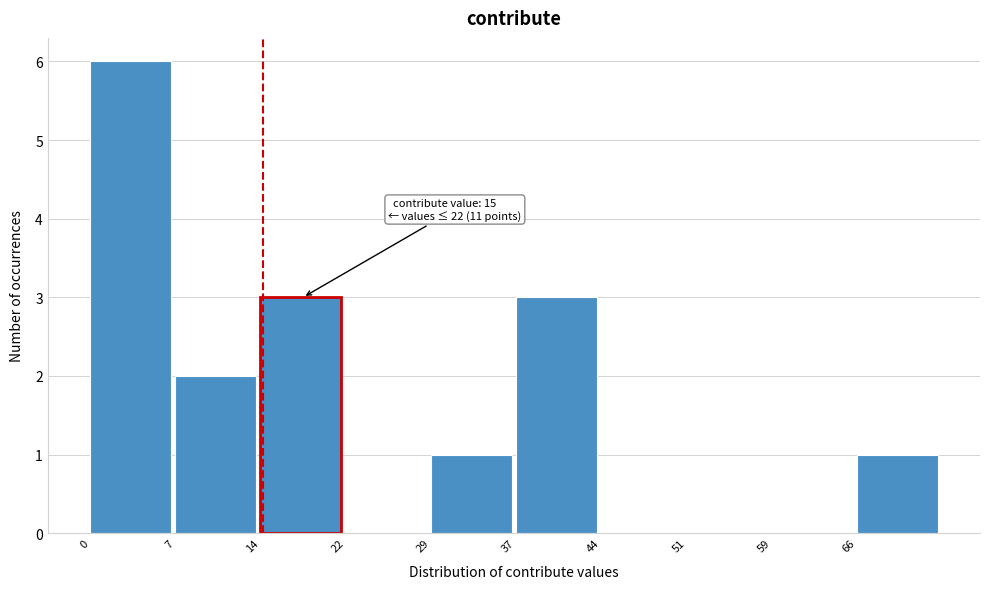

Over which range of the x-axis is the bar tallest?

0.0 to 7.4